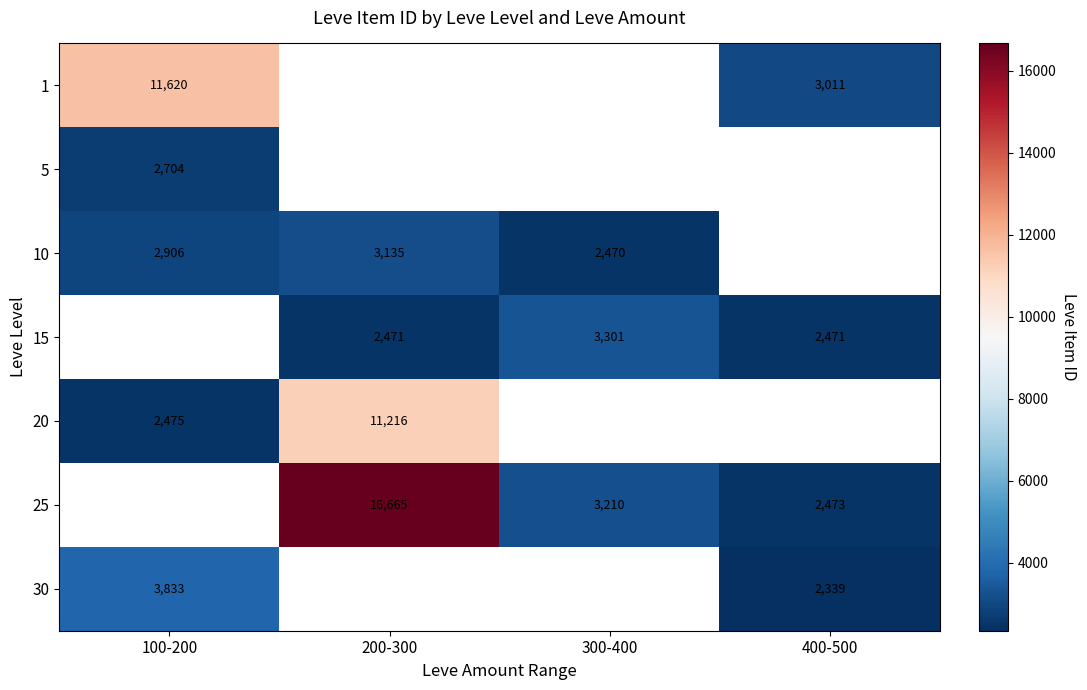

Which has a higher value, 100-200 or 400-500?

100-200